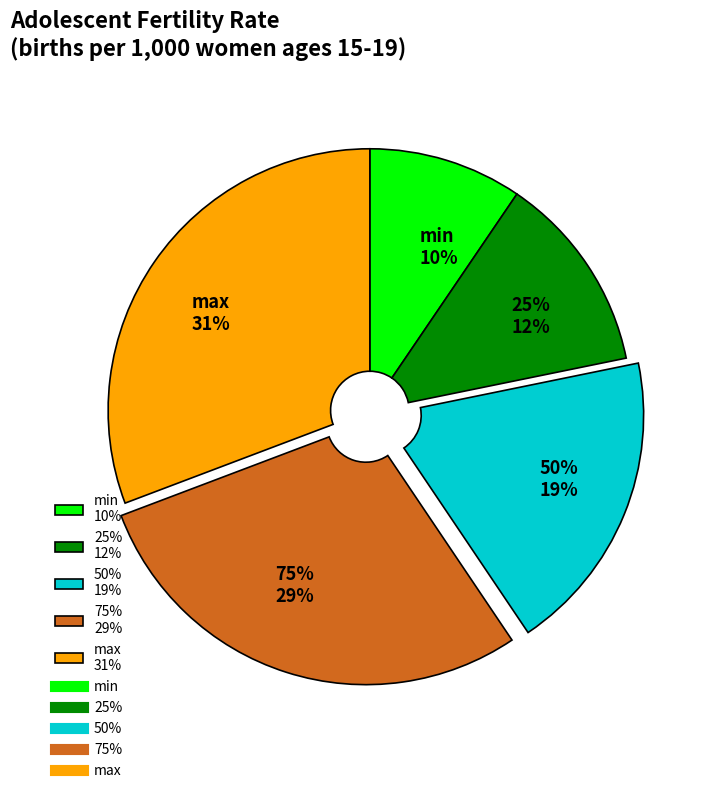

True or false: max accounts for 31% of the total.

True